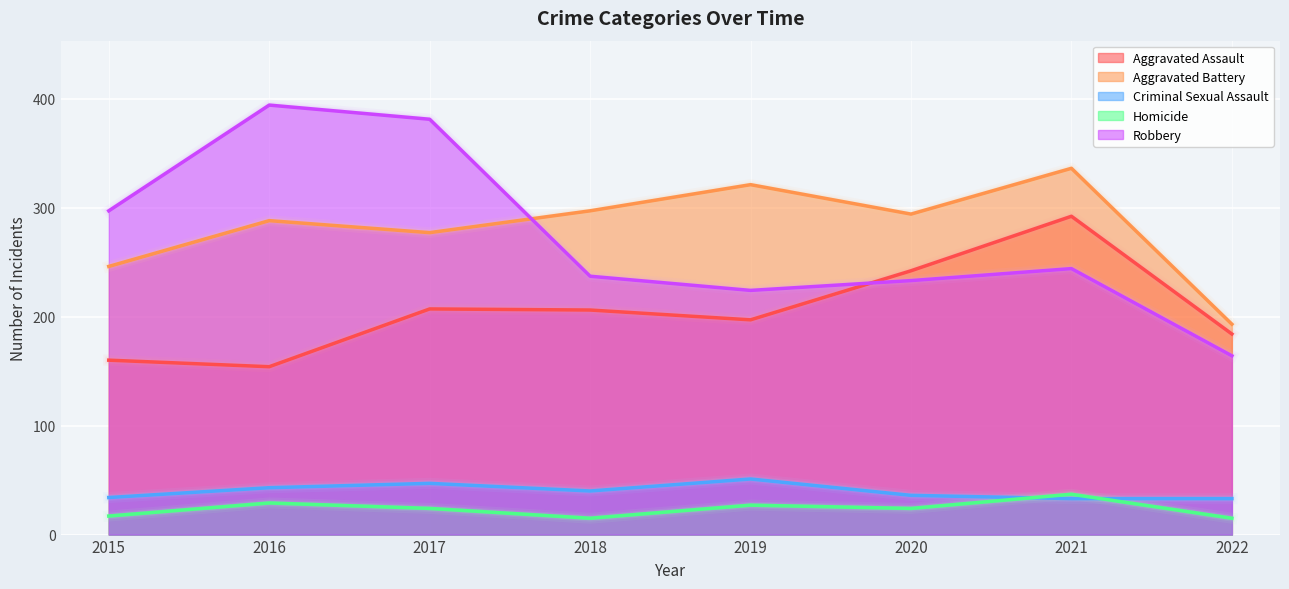

True or false: Homicide has a value of 25 at 2022.

False